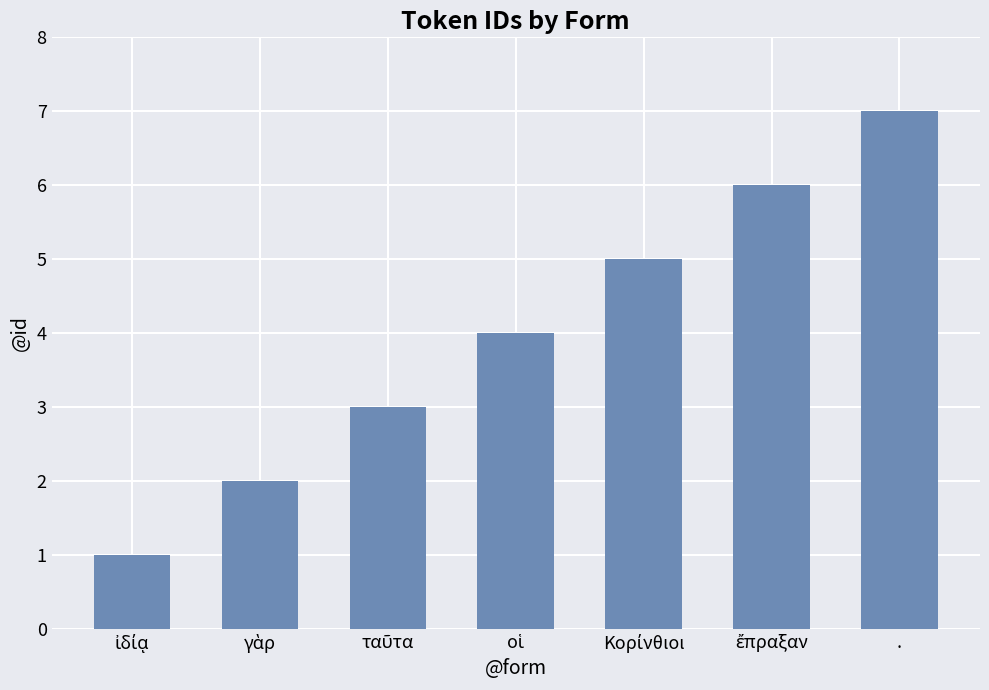

The value at . is 3. True or false?

False